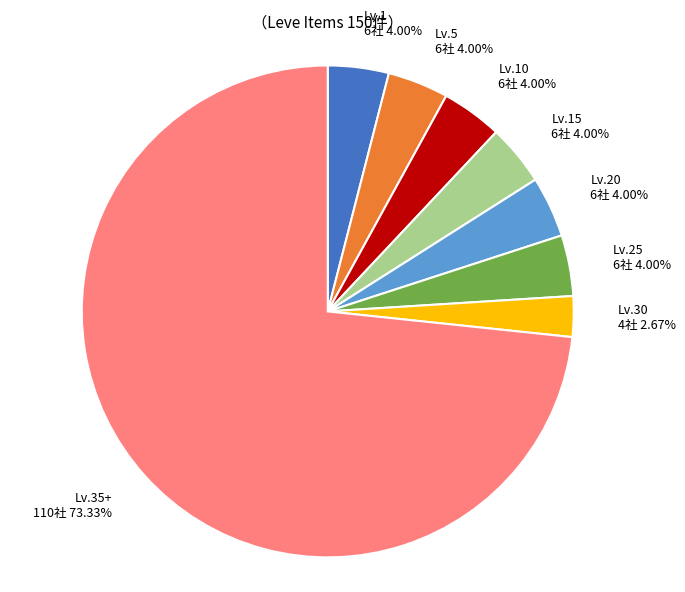

Is the sum of Lv.25 and Lv.35+ greater than half?

Yes